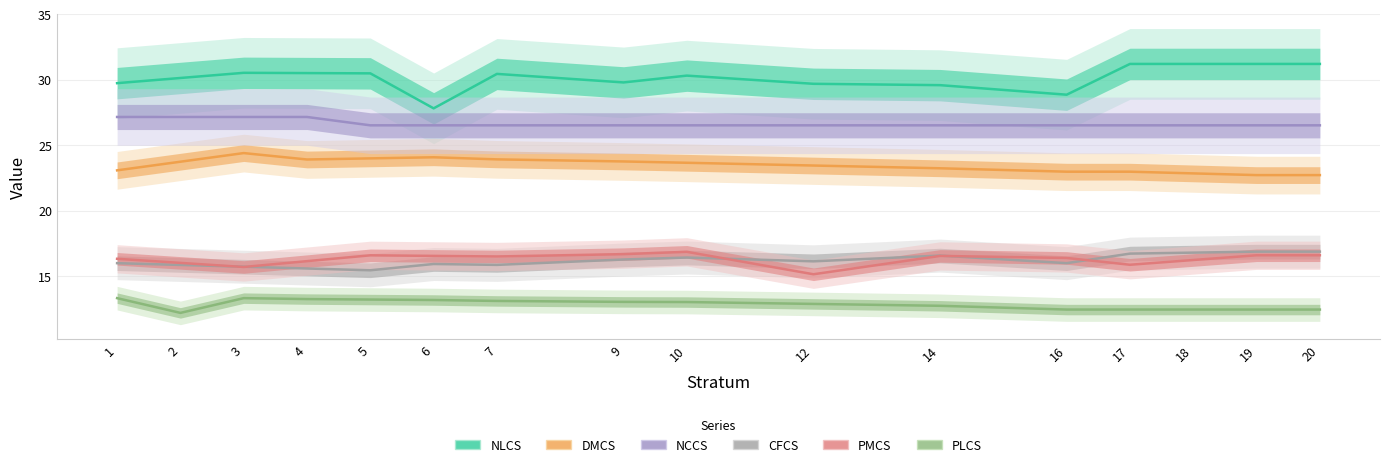

At how many categories does at least one series exceed 26?

16